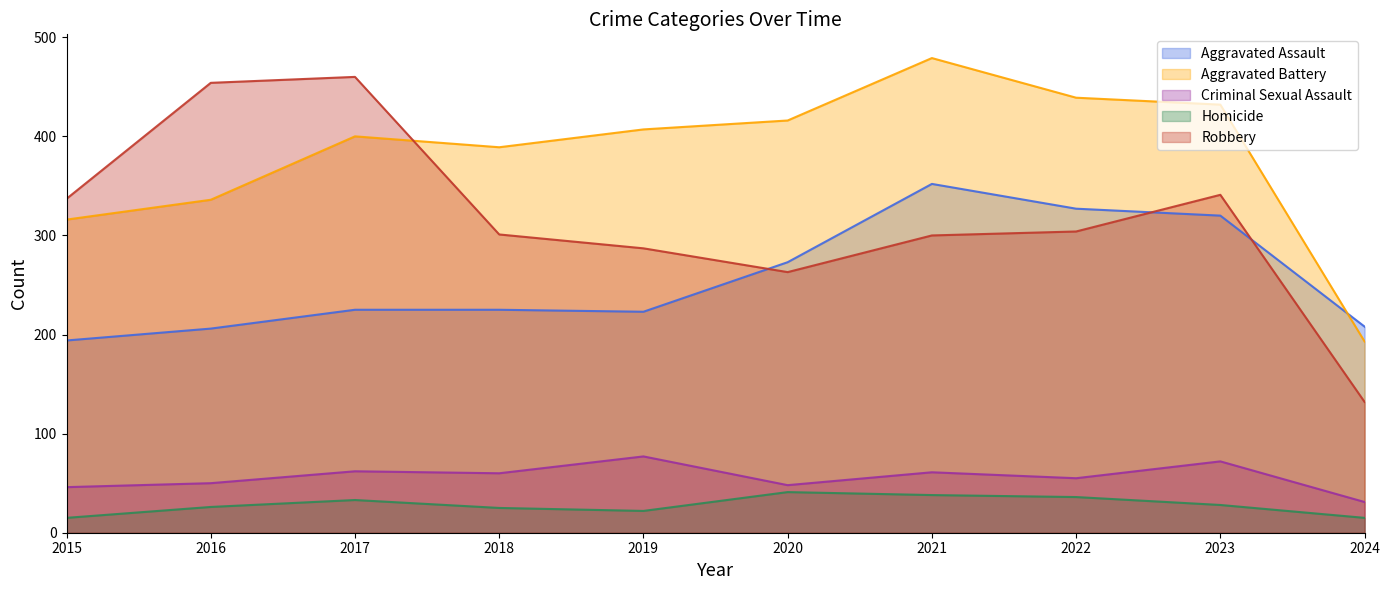

Where does the Homicide series first go above 28?

2017